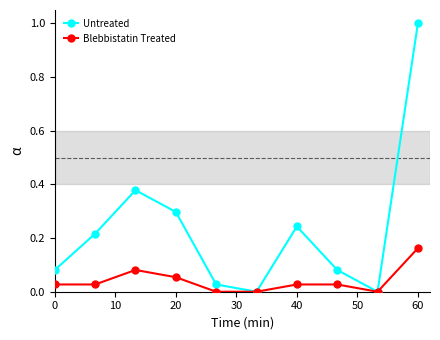

True or false: Blebbistatin Treated has more than 0 interior local peaks.

True